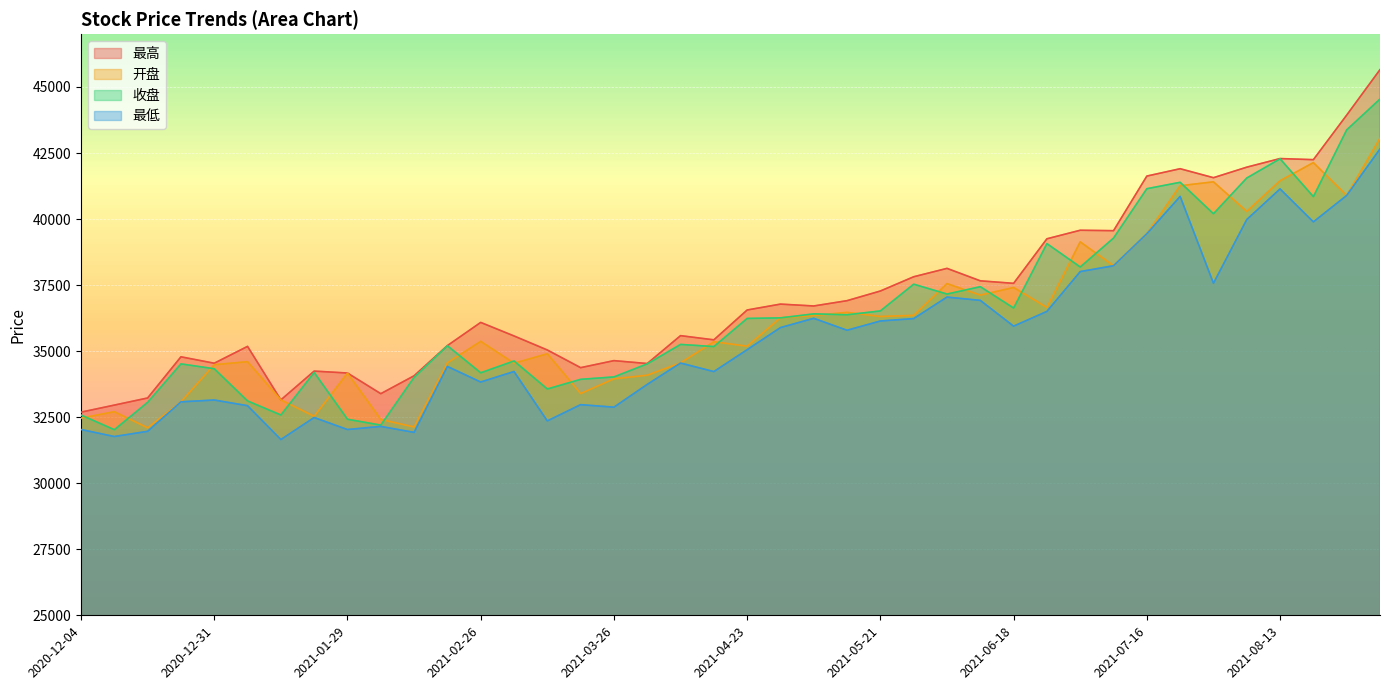

What position from the left is 2021-01-29?

9